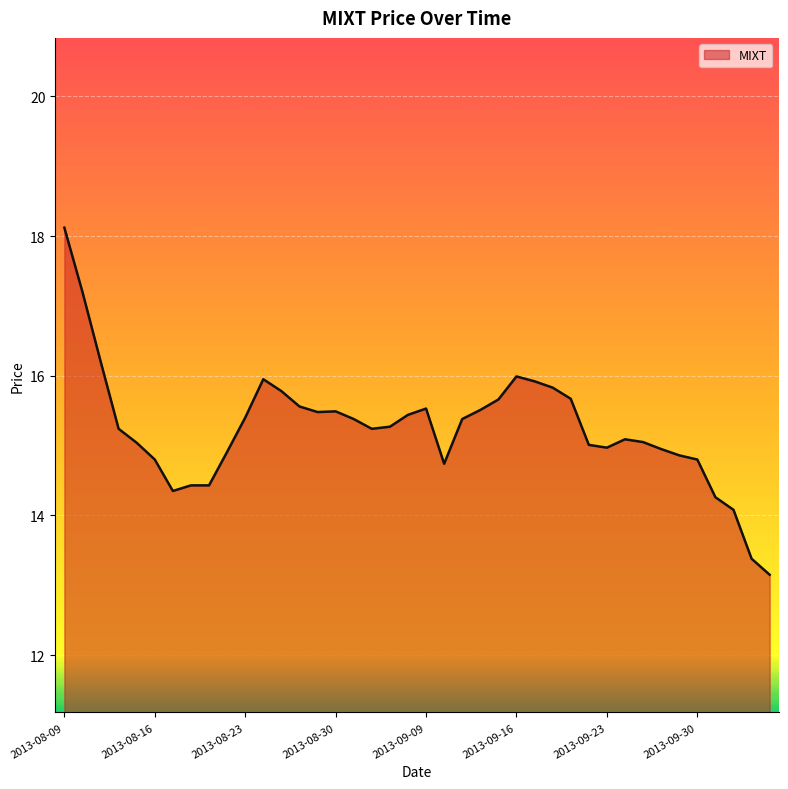

What is the smallest value displayed?

13.2